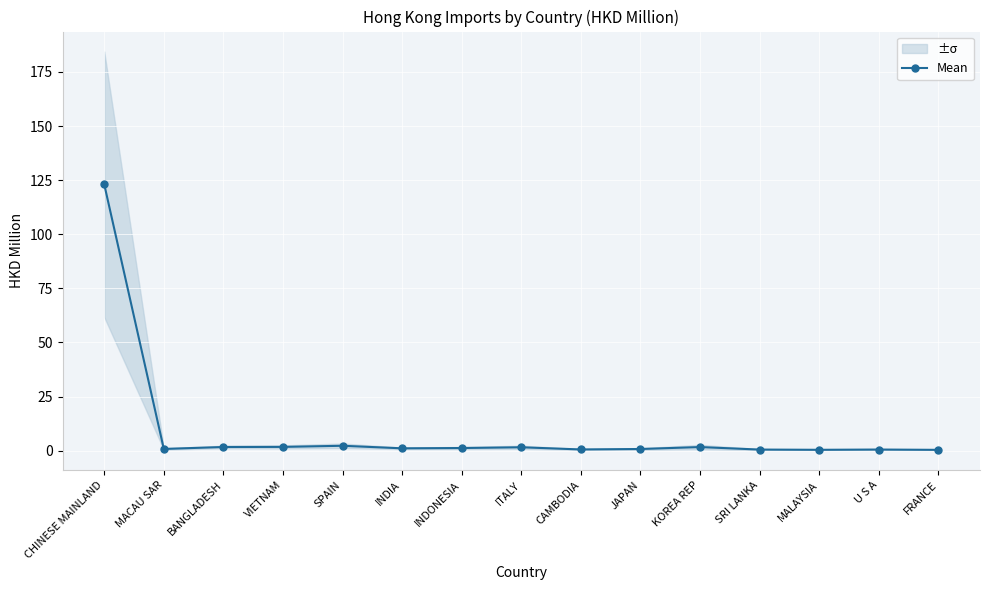

Rank the categories by value from lowest to highest.

FRANCE, MALAYSIA, SRI LANKA, U S A, CAMBODIA, JAPAN, MACAU SAR, INDIA, INDONESIA, ITALY, KOREA REP, BANGLADESH, VIETNAM, SPAIN, CHINESE MAINLAND